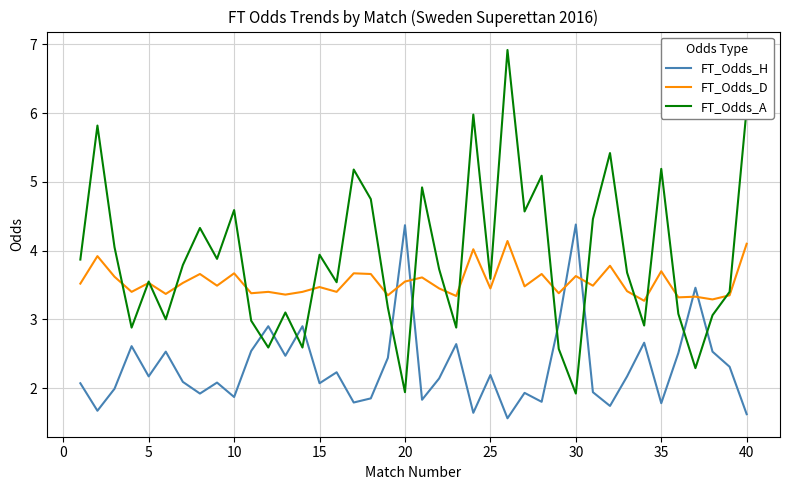

Which series has the largest total across all categories?

FT_Odds_A